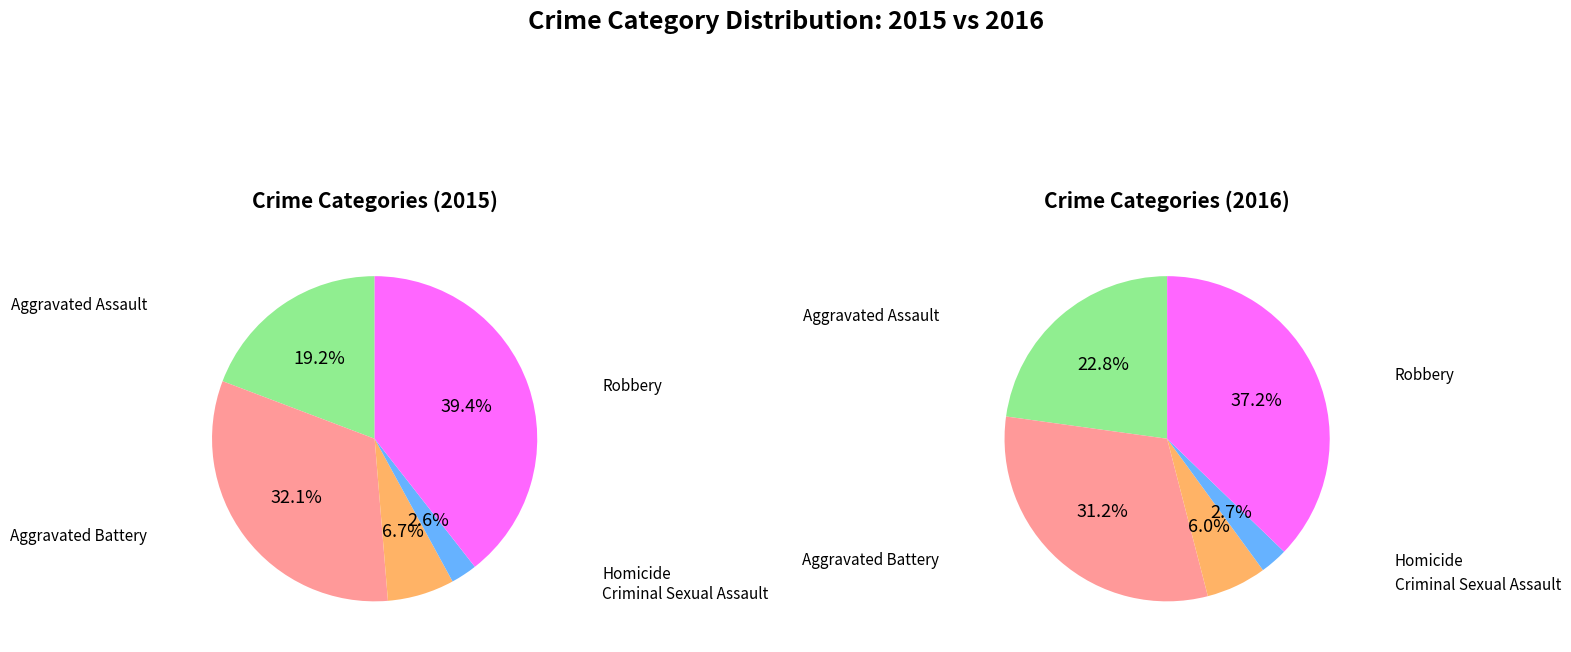

Is Homicide the majority of the pie?

No